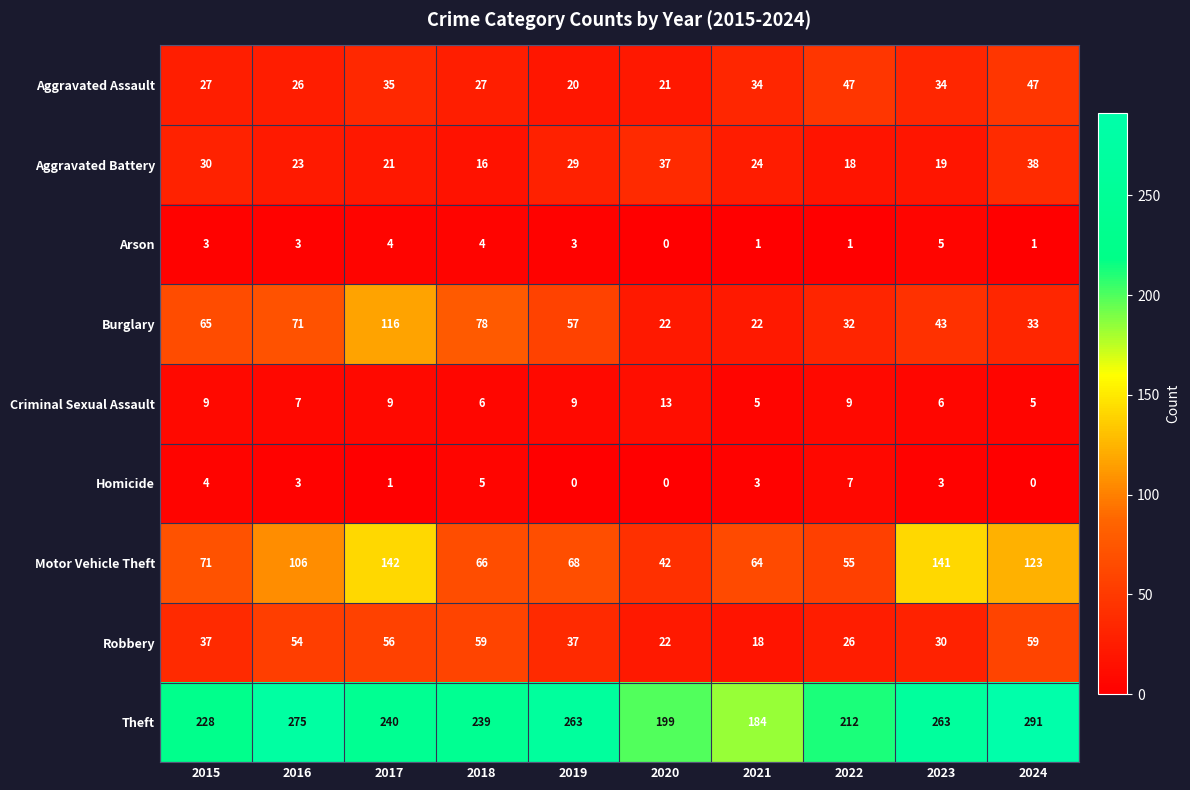

What is the difference between the maximum and second lowest values in the Burglary series?

94